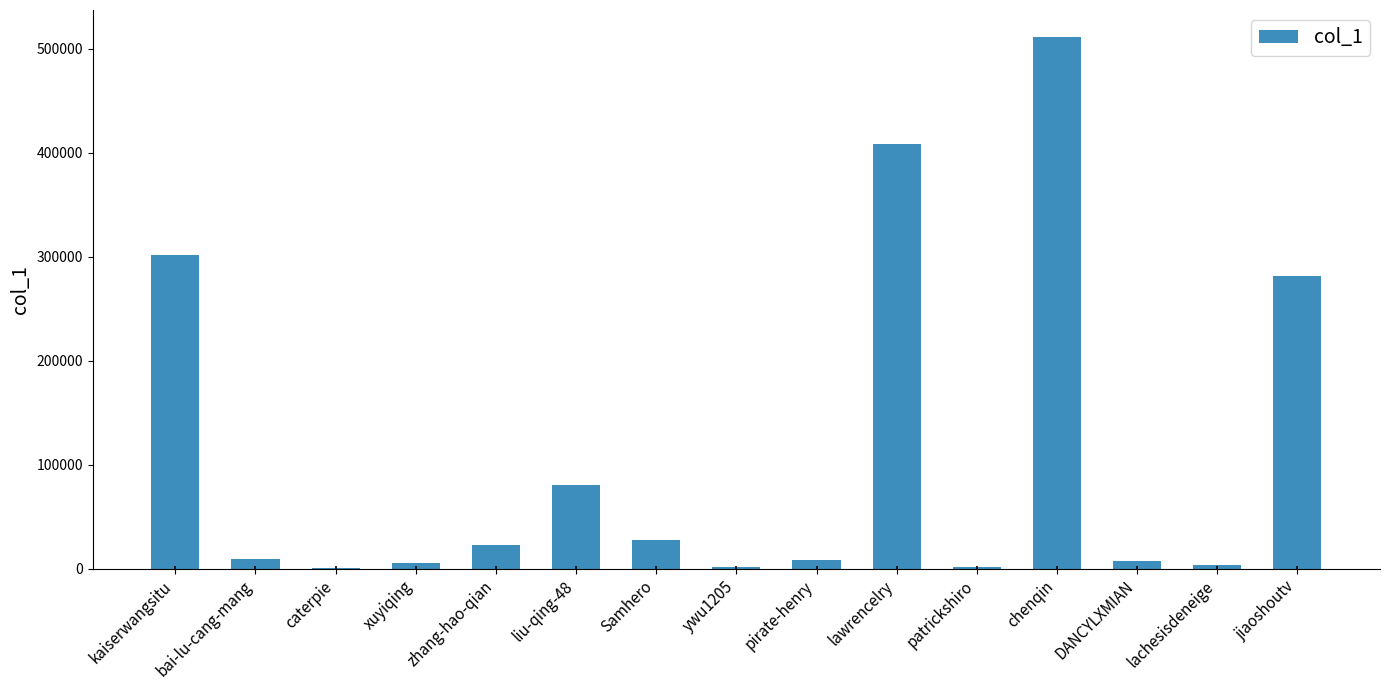

At which label is the value closest to 255904?

jiaoshoutv